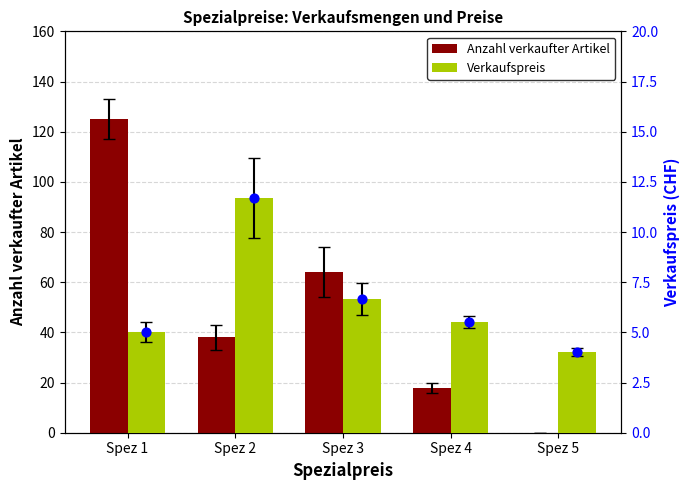

Which series has the largest total across all categories?

Anzahl verkaufter Artikel